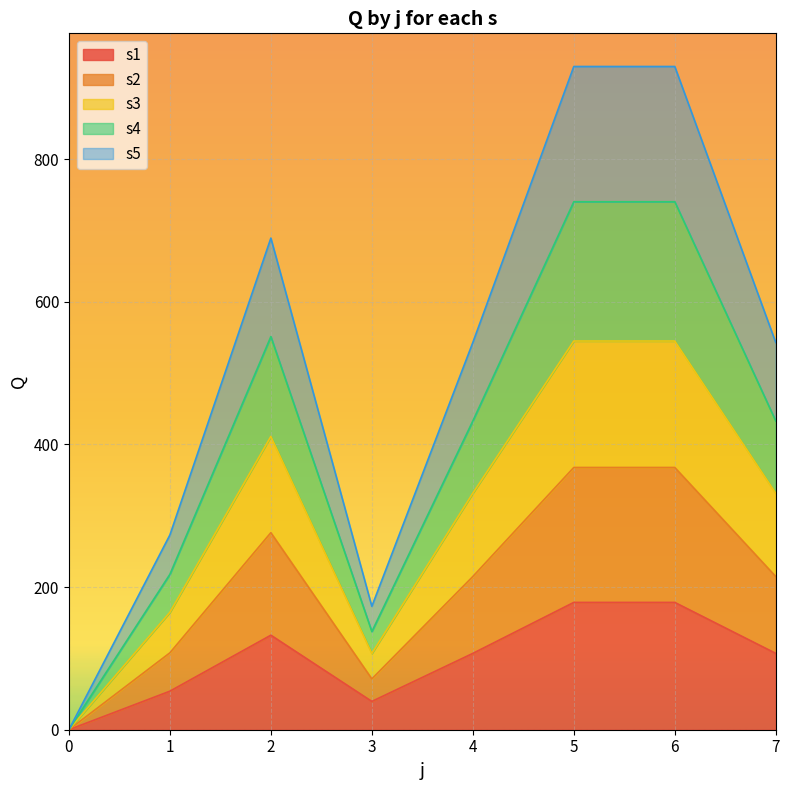

In s1, how many points are higher than both neighbors (excluding endpoints)?

1